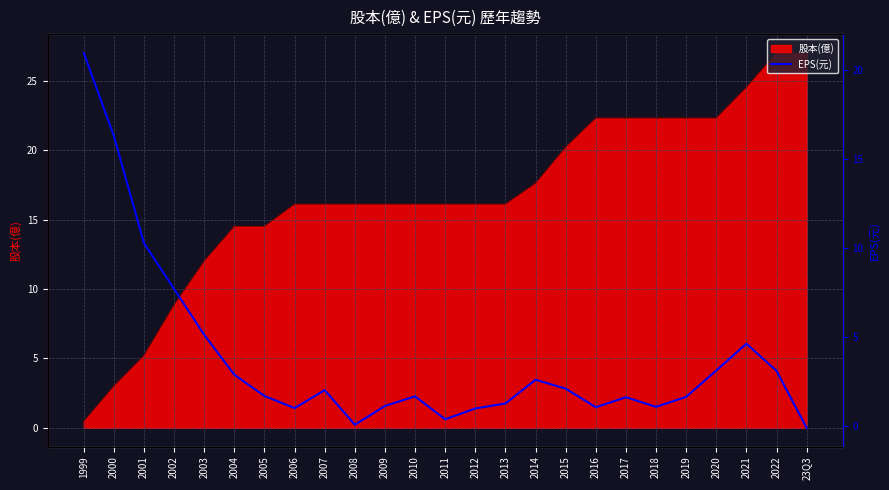

What is the average value?

3.8